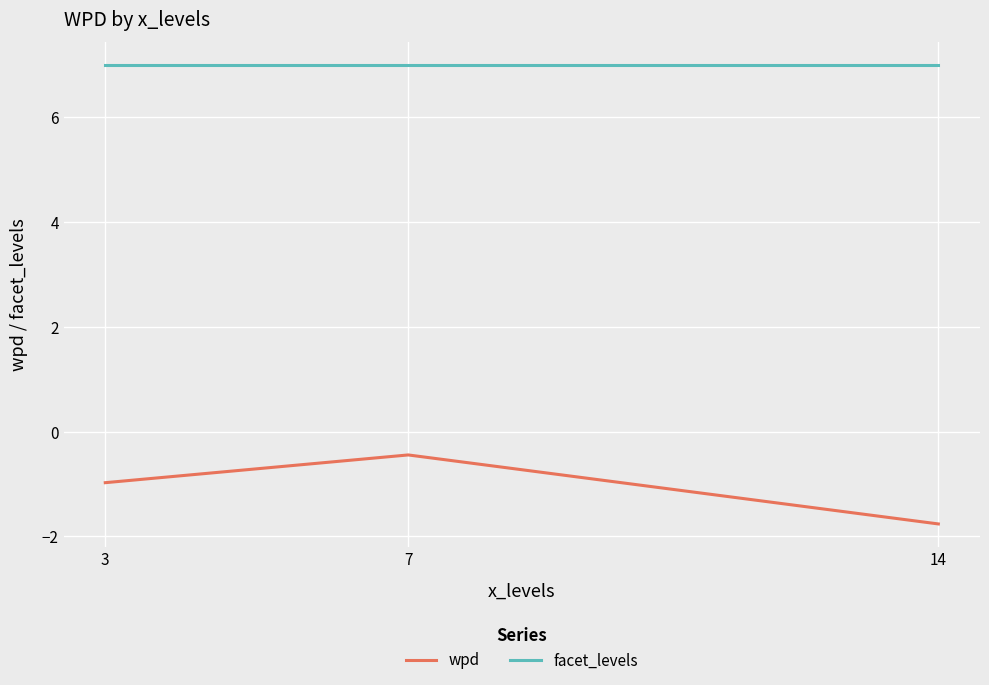

The wpd series shows -0.4 at 7. True or false?

True